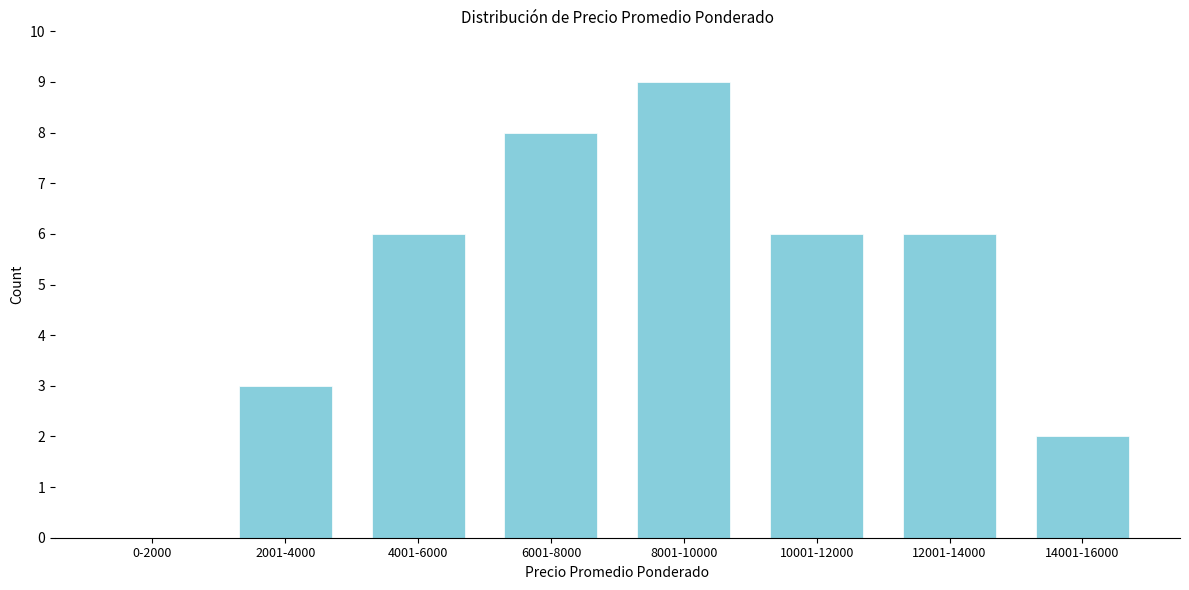

Reading left to right, transcribe all the data shown in this chart.

0-2000=0	2001-4000=3	4001-6000=6	6001-8000=8	8001-10000=9	10001-12000=6	12001-14000=6	14001-16000=2